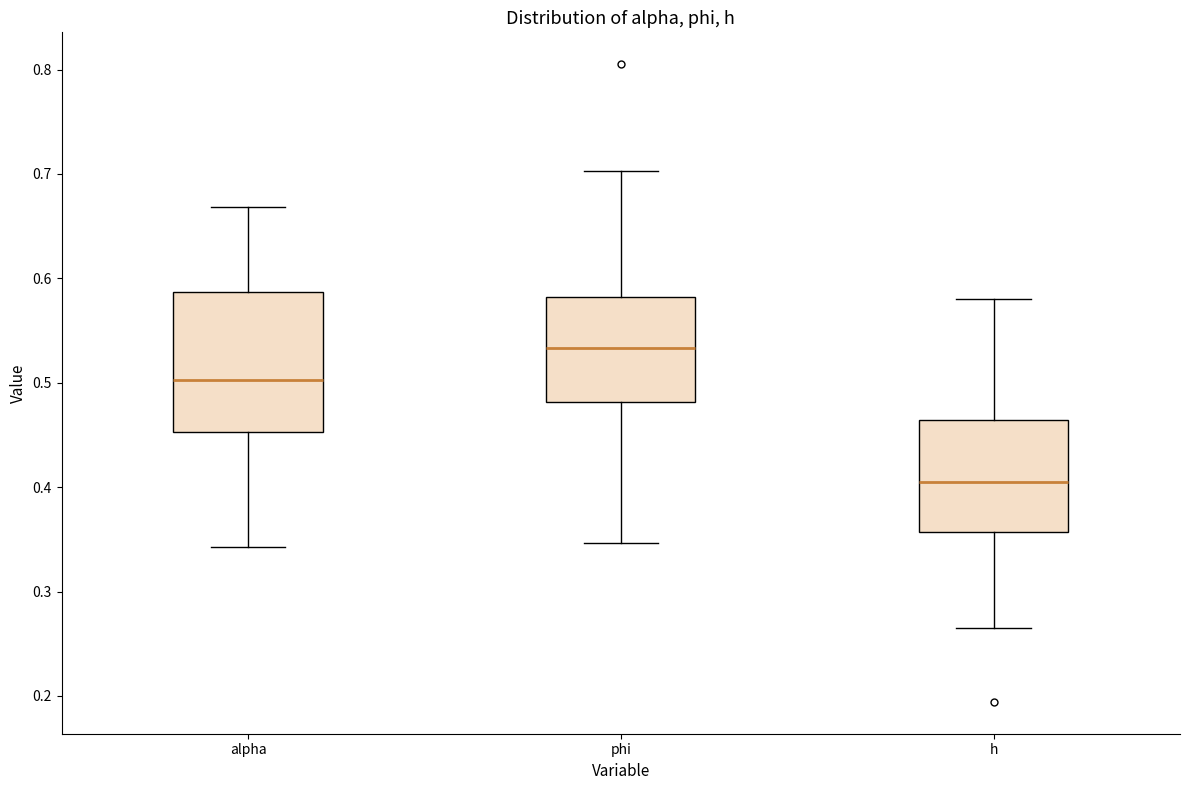

Which box's median line is the highest?

phi